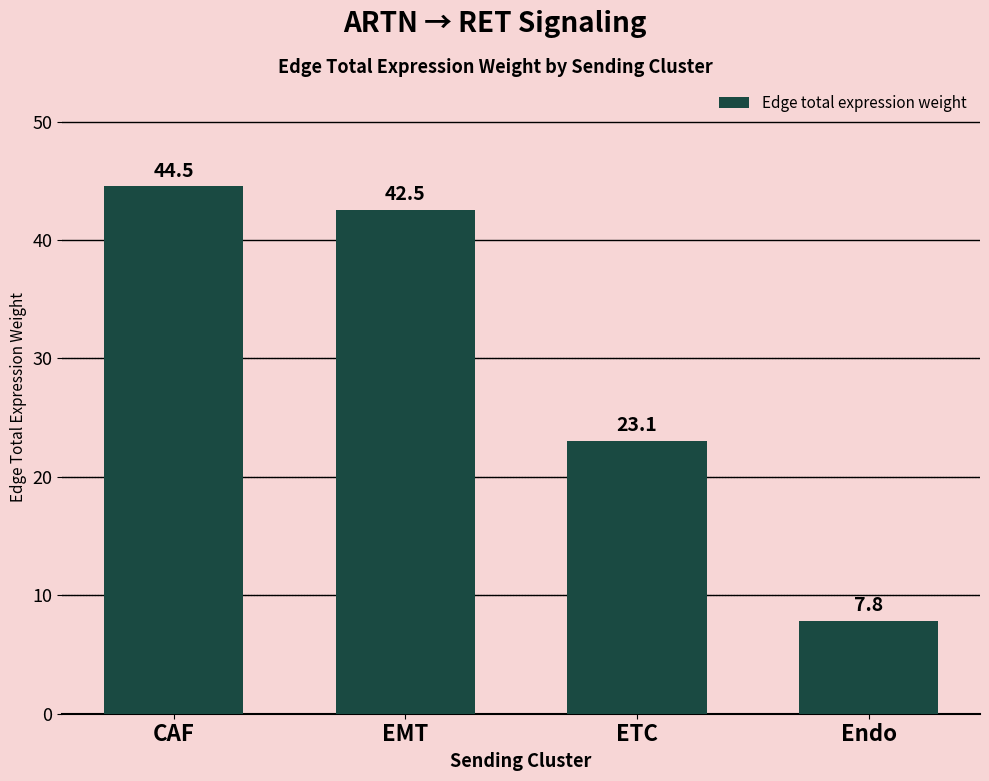

Reading right to left, what are all the values shown in this chart?

7.8	23.1	42.5	44.5